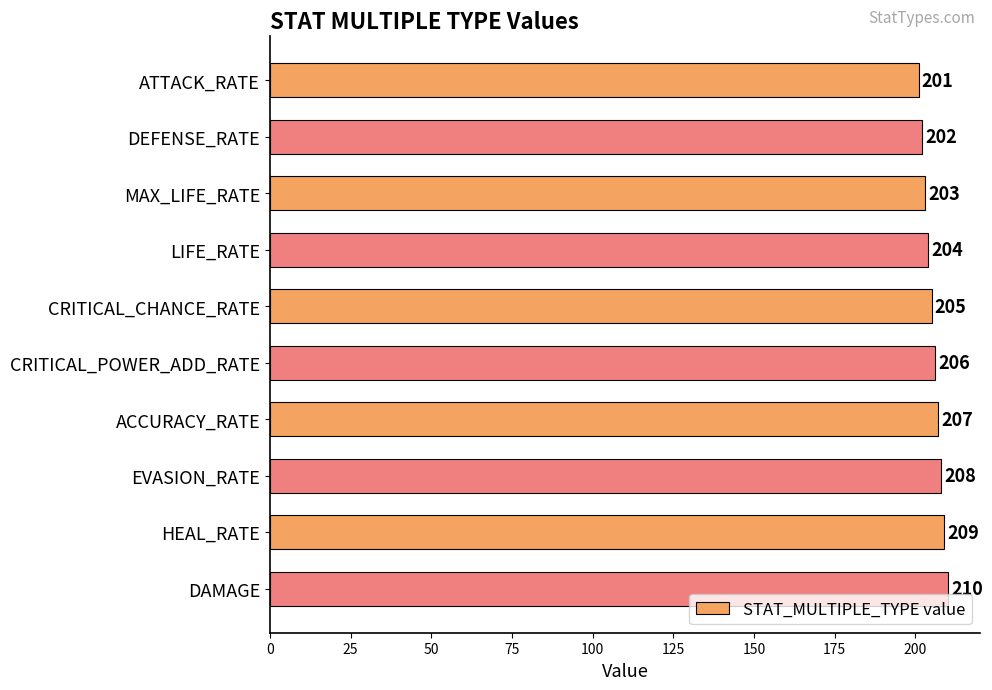

What is the change in value from MAX_LIFE_RATE to EVASION_RATE?

+5